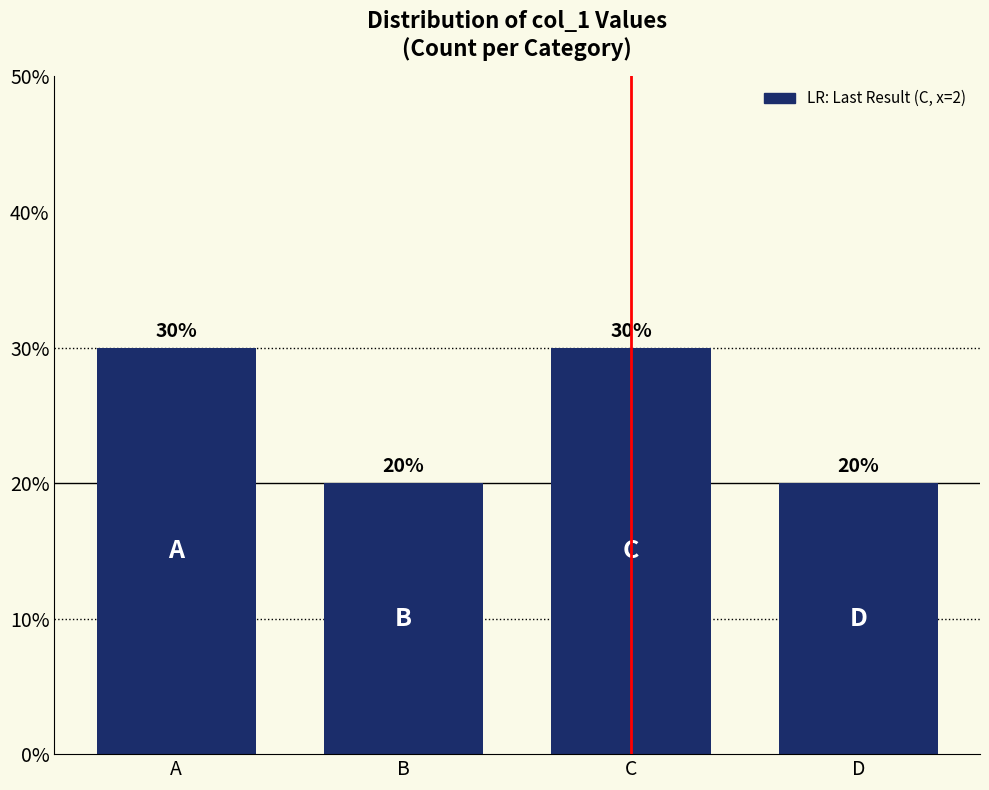

What is the difference between the maximum and minimum values?

1